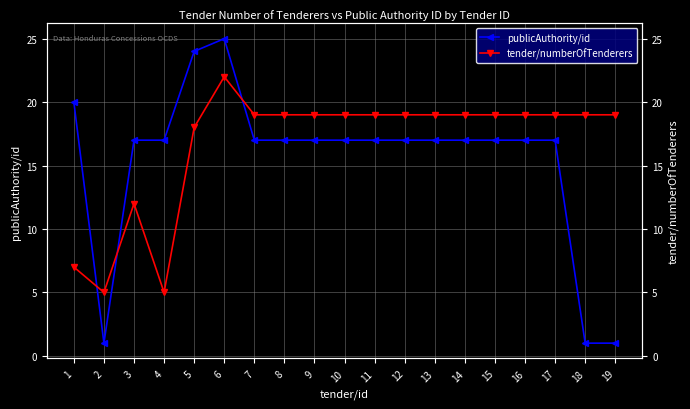

What is the minimum value for tender/numberOfTenderers?

5